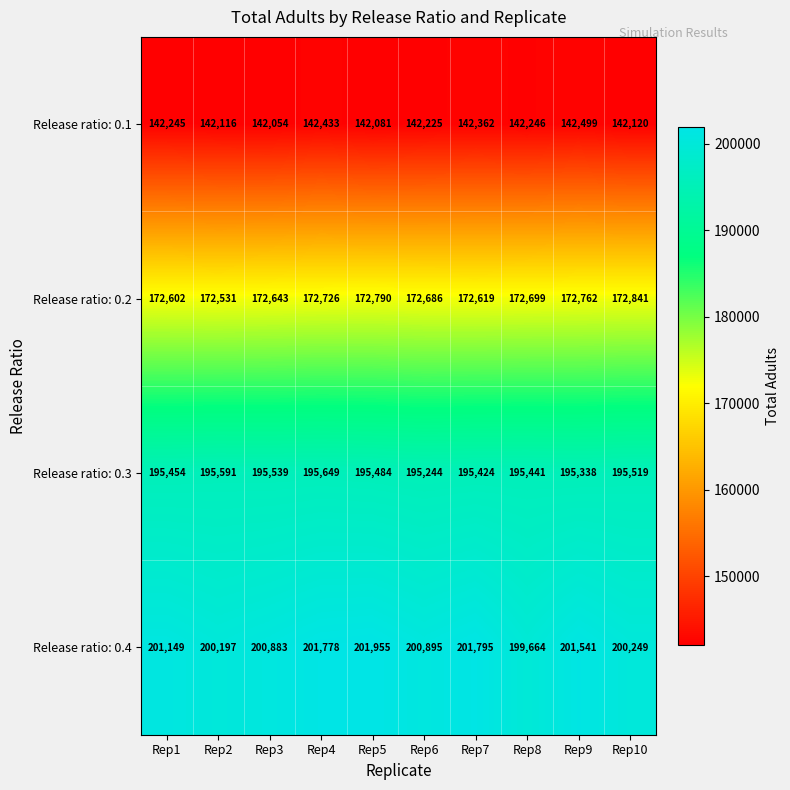

List the labels in order of Release ratio: 0.2 value, largest first.

Rep10, Rep5, Rep9, Rep4, Rep8, Rep6, Rep3, Rep7, Rep1, Rep2